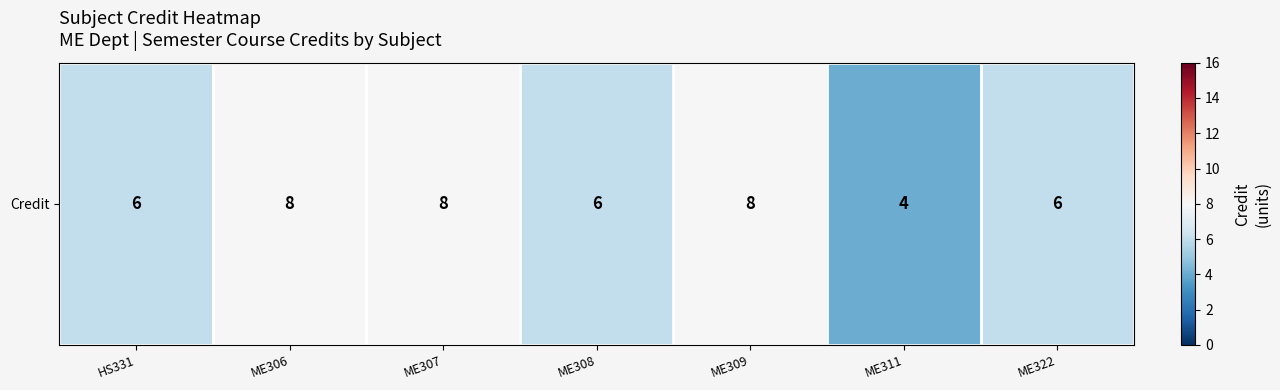

What is the maximum value shown in the chart?

8